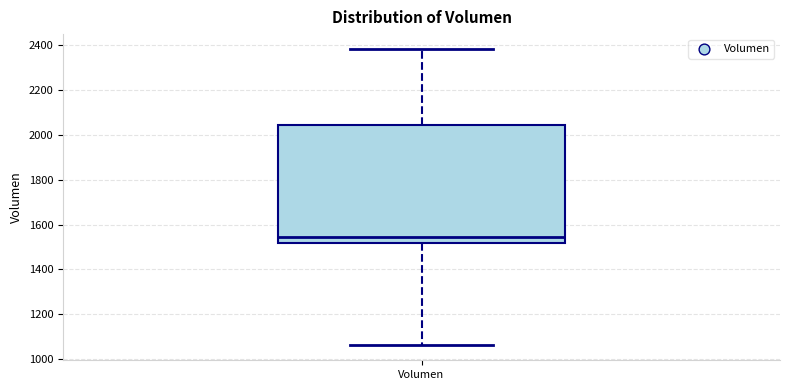

Where does the median line of the box for Volumen sit on the y-axis? The values are not printed on the chart, so give them approximately, as read against the axis.

1540